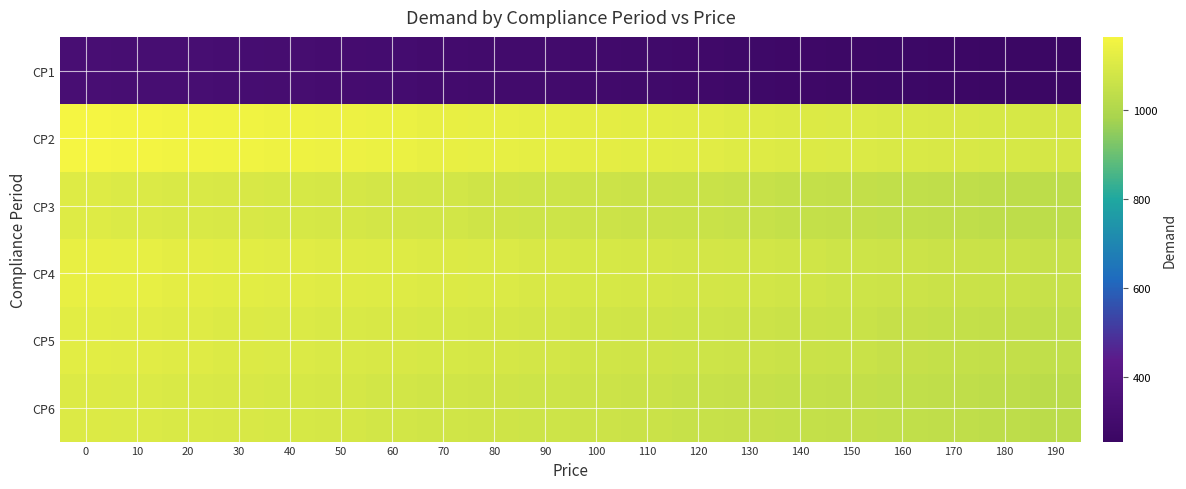

What is the total value across all series at 140?

5614.7